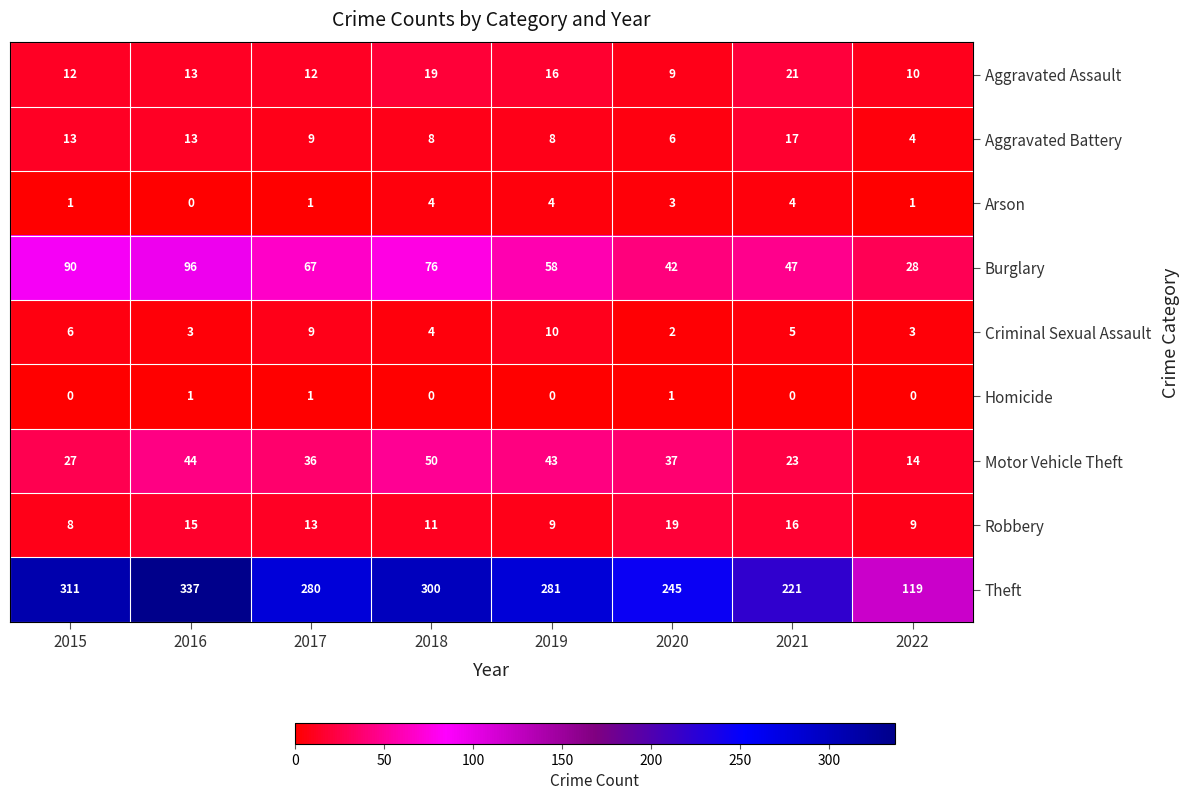

What is the highest value of the Criminal Sexual Assault series?

10